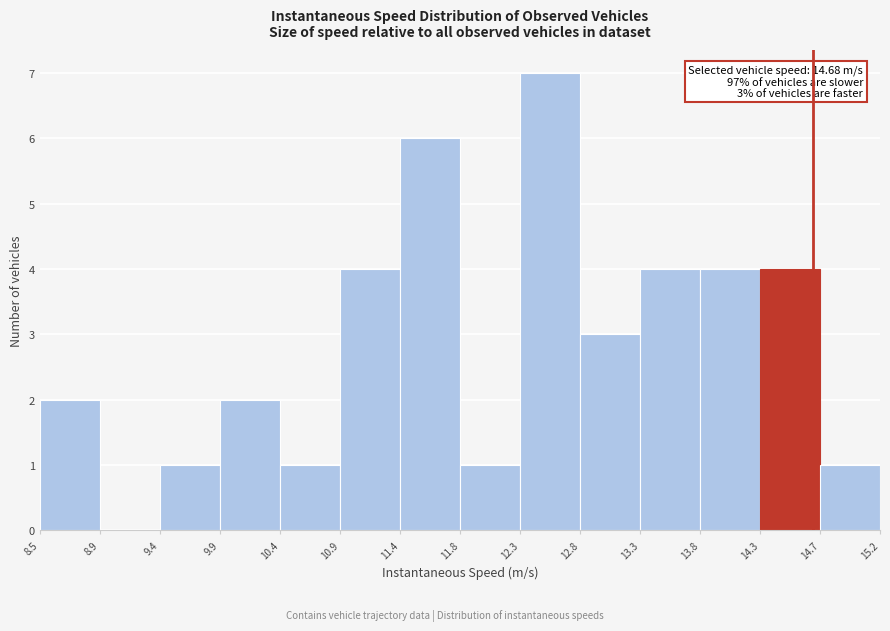

Over which range of the x-axis is the bar tallest?

12.3 to 12.8